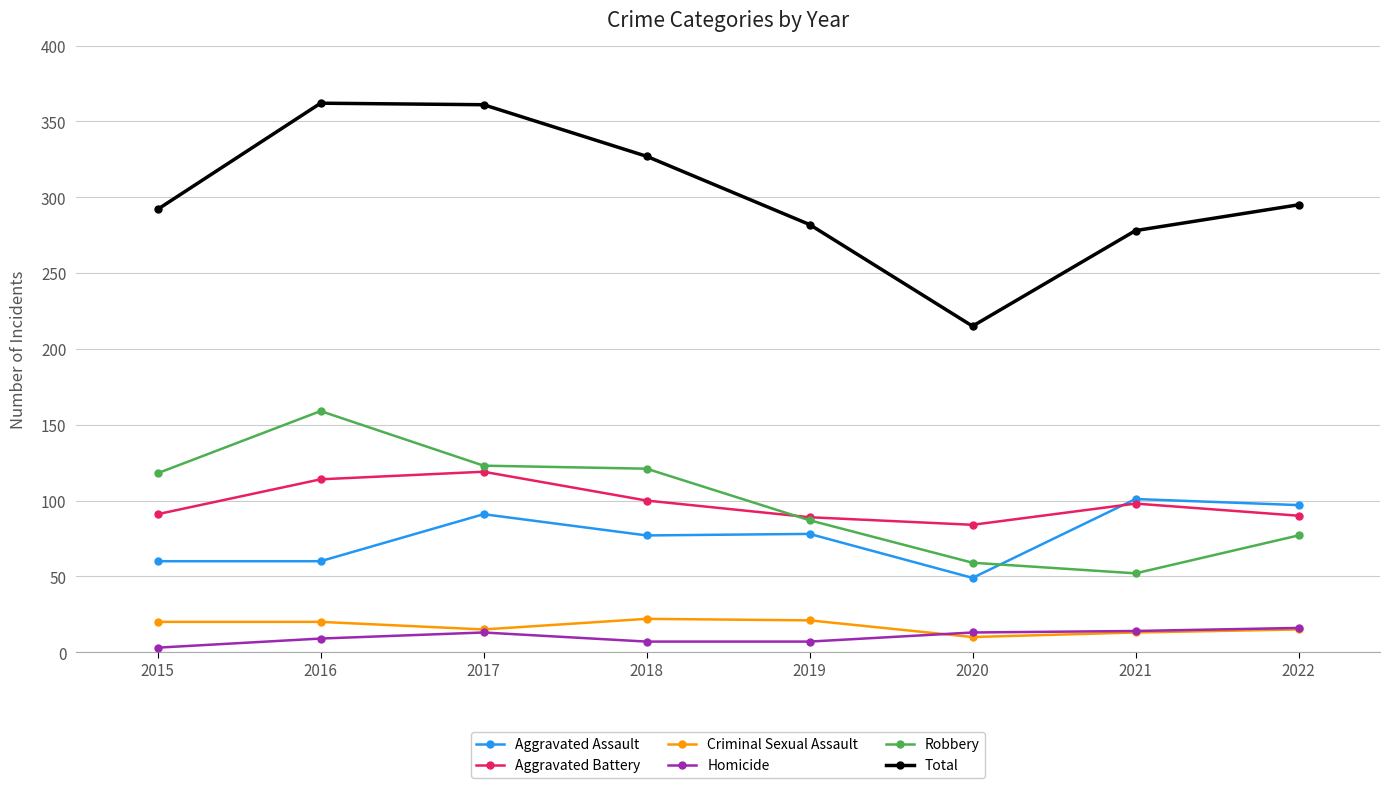

True or false: Aggravated Assault and Total cross at least once.

False